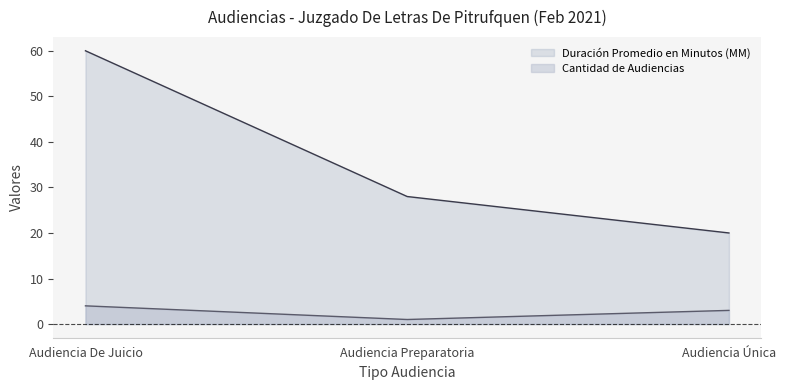

At which category is the sum across all series the highest?

Audiencia De Juicio